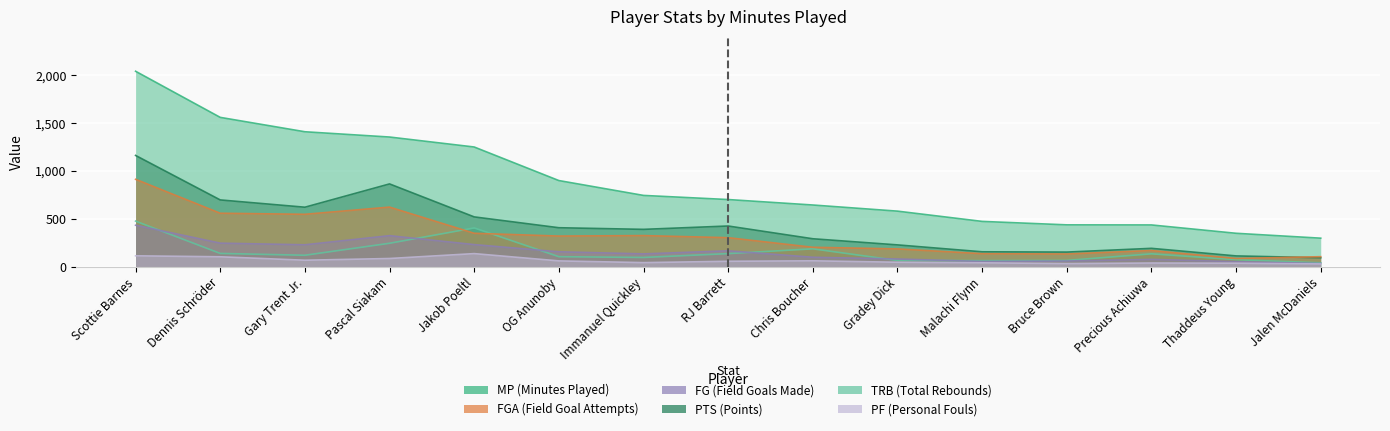

True or false: FG and MP intersect in this chart.

False